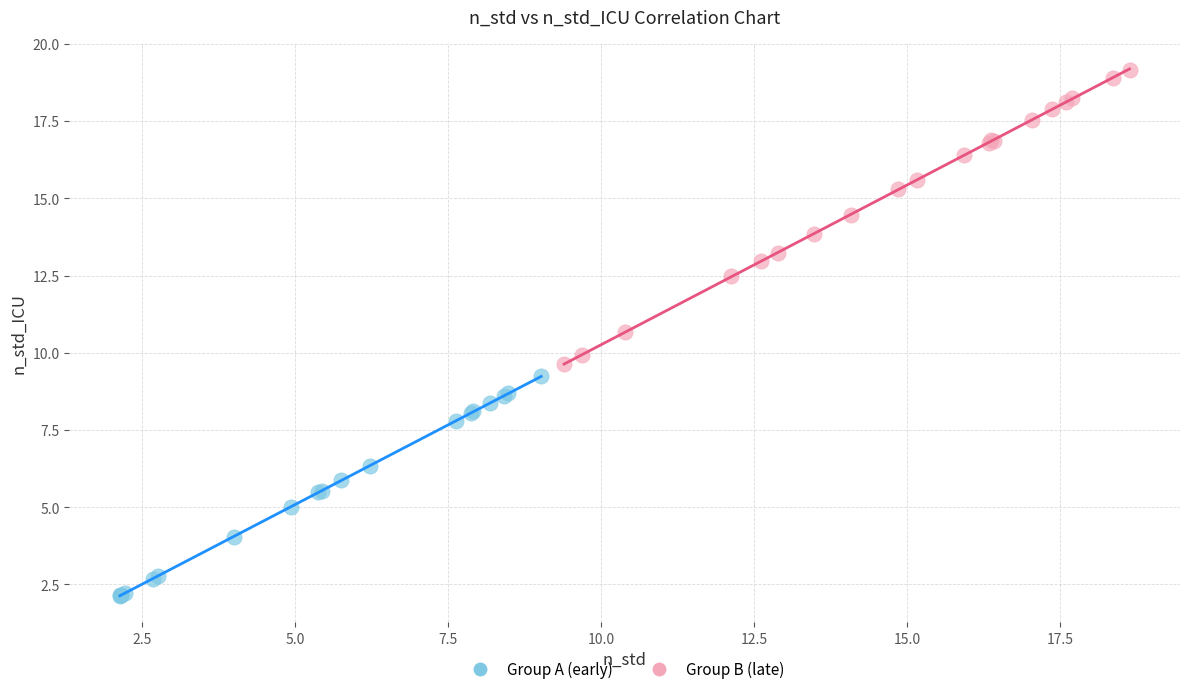

Which series has the largest Y range (max minus min)?

Group B (late)